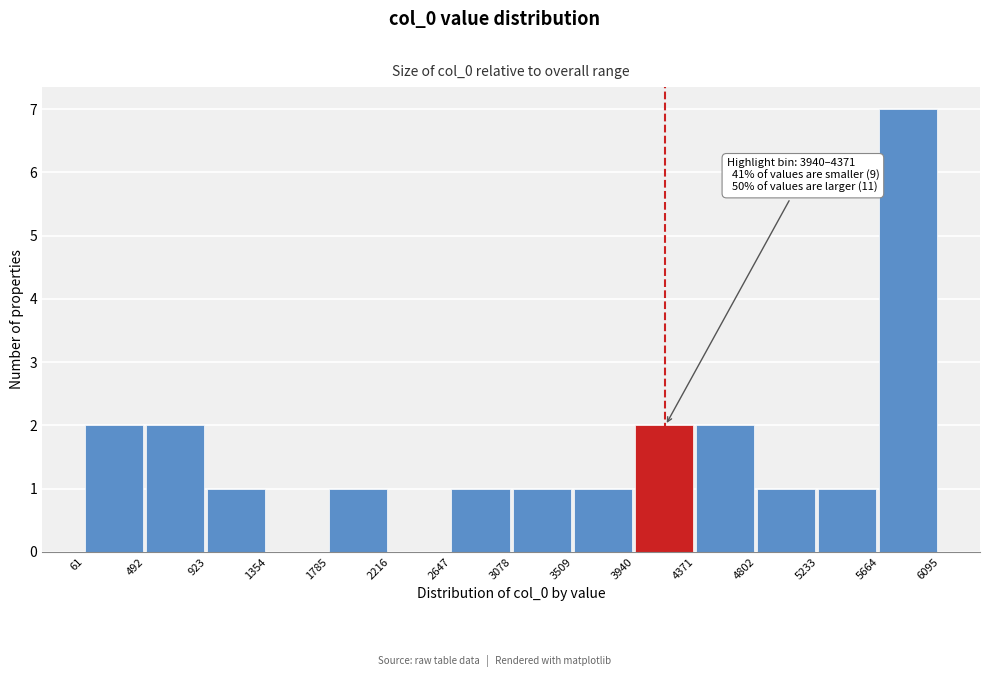

Which range on the x-axis has the tallest bar?

5664 to 6095